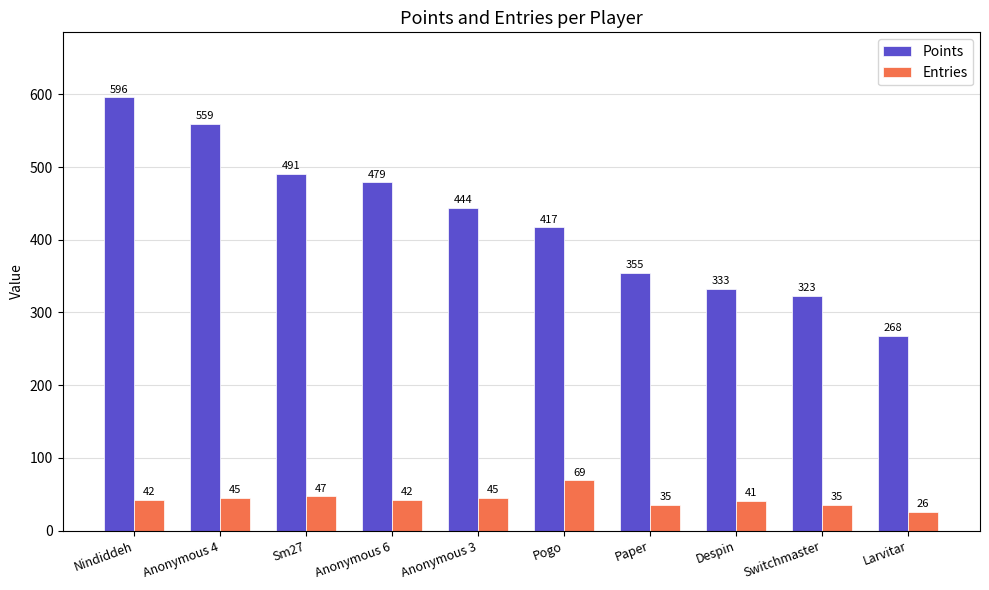

Rank the categories by Points value from lowest to highest.

Larvitar, Switchmaster, Despin, Paper, Pogo, Anonymous 3, Anonymous 6, Sm27, Anonymous 4, Nindiddeh